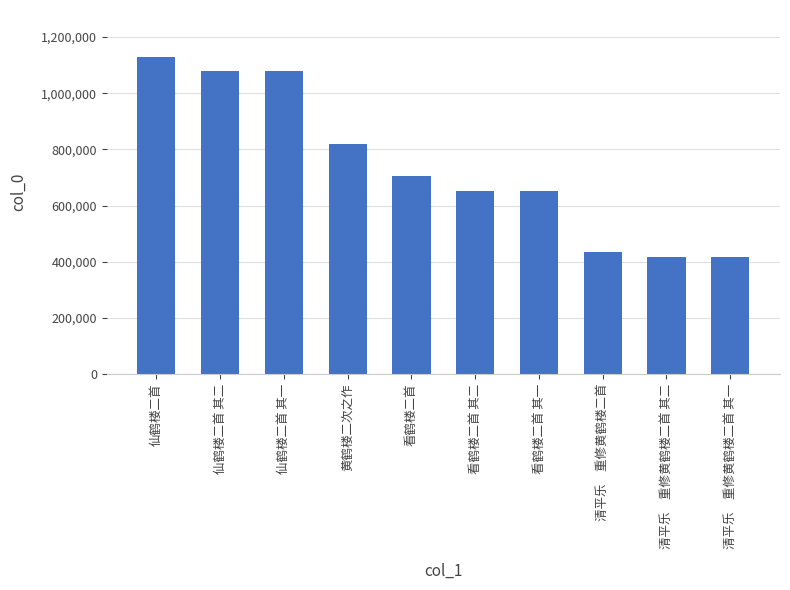

What is the value of the 4th bar from the left?

819334